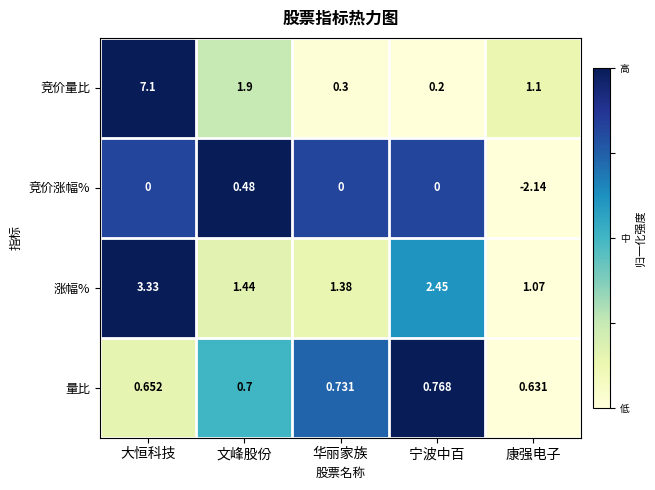

Which label corresponds to the smallest value in the chart?

康强电子